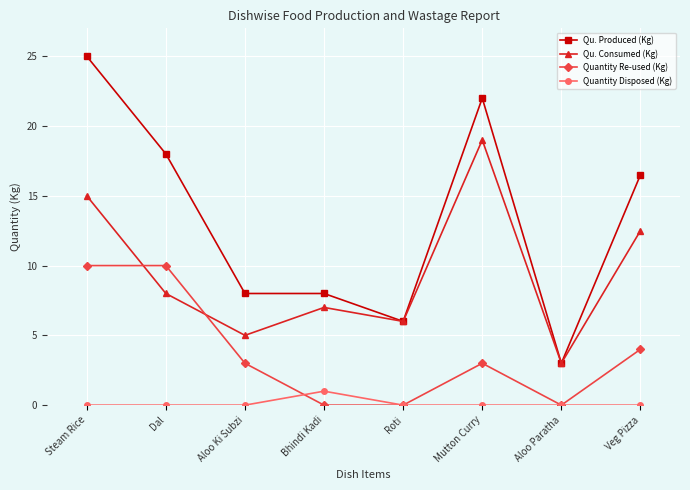

Rank the series by their maximum value, from lowest to highest.

Quantity Disposed (Kg), Quantity Re-used (Kg), Qu. Consumed (Kg), Qu. Produced (Kg)